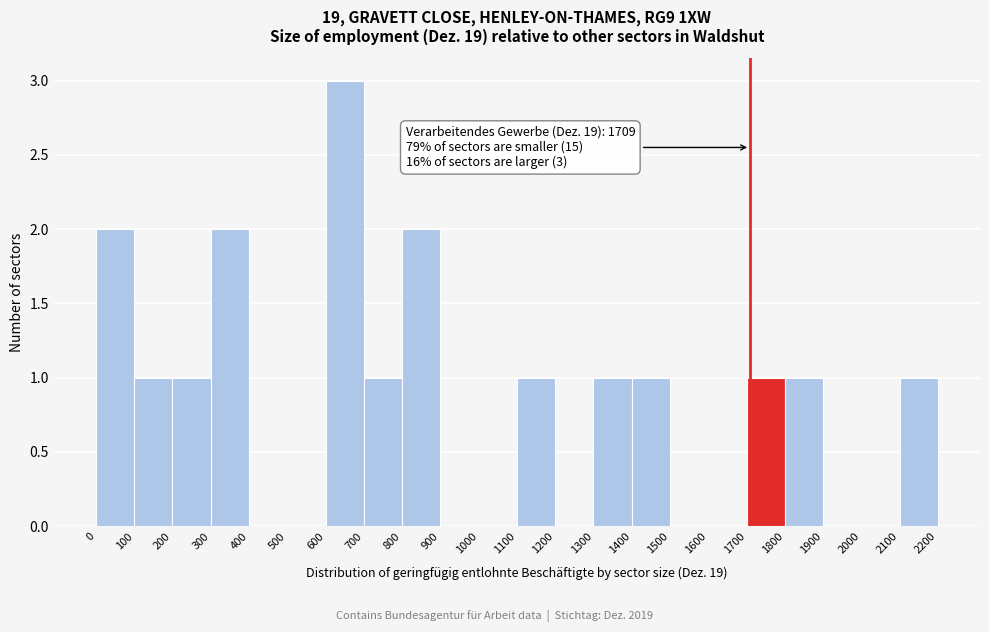

Which range on the x-axis has the tallest bar?

600 to 700